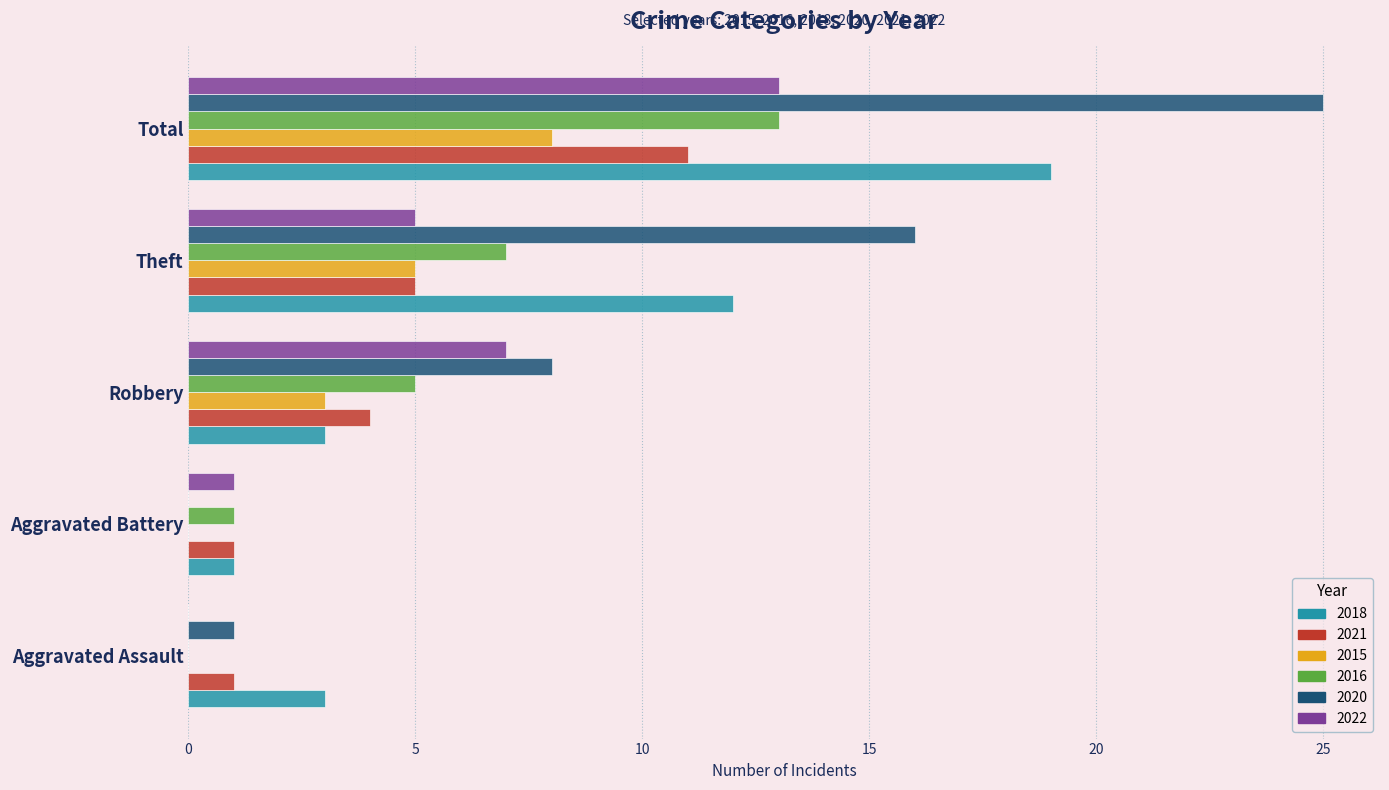

Where is 2018 nearest to the value 10?

Theft